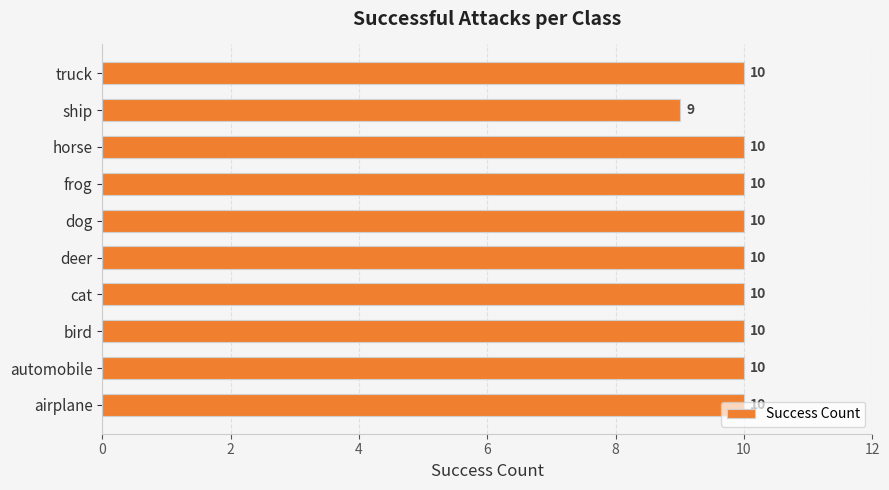

What is the smallest value displayed?

9